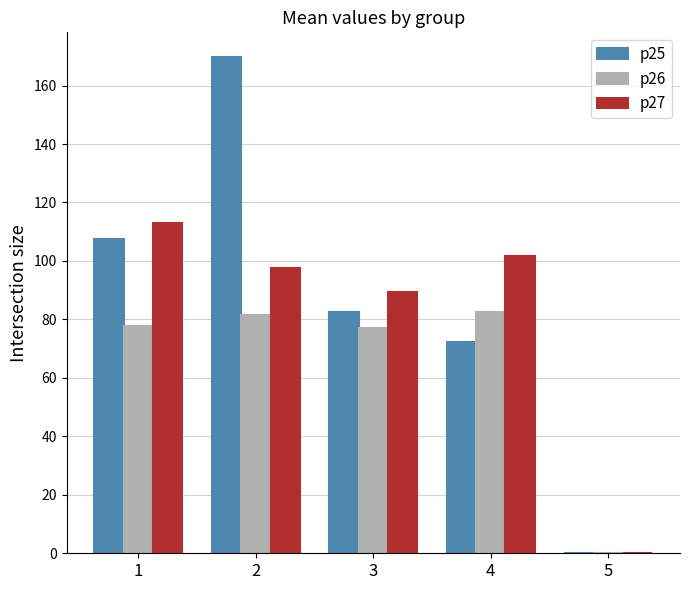

What is the total value across all series at 3?

249.1